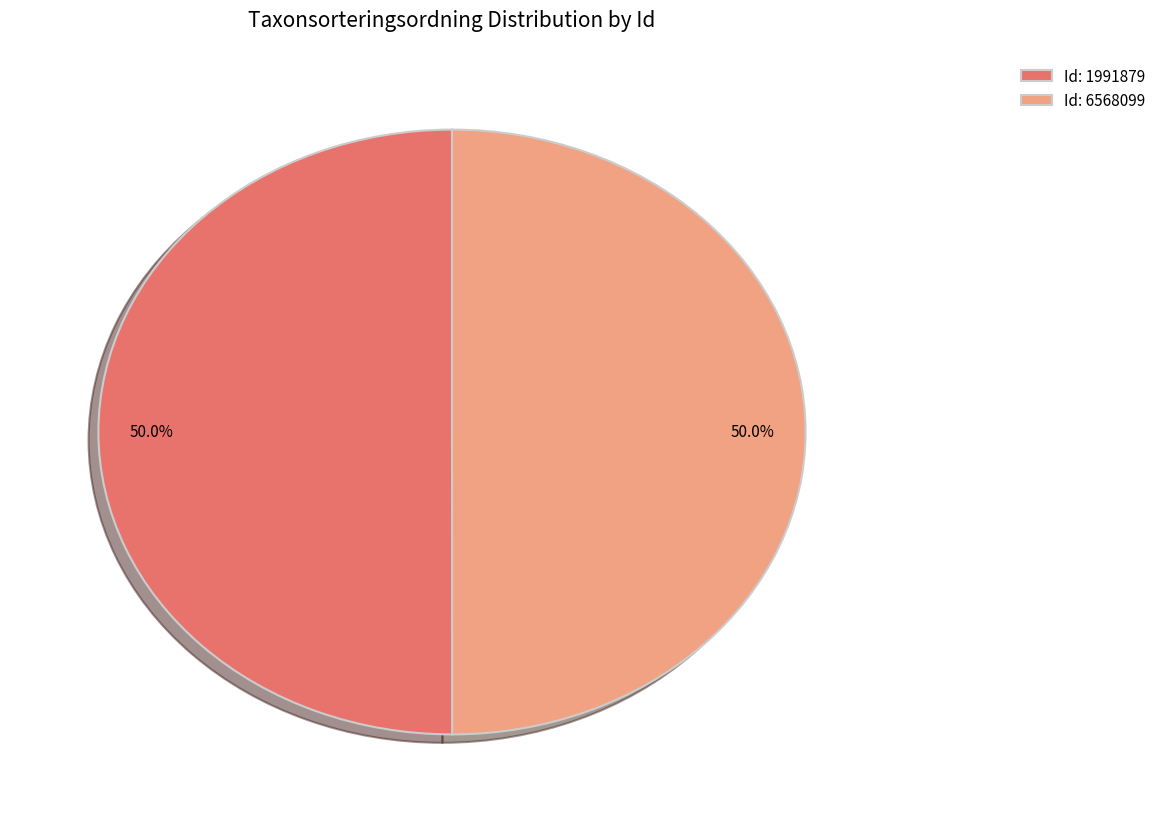

Approximately how many times larger is the value at Id: 6568099 compared to Id: 1991879?

1.0